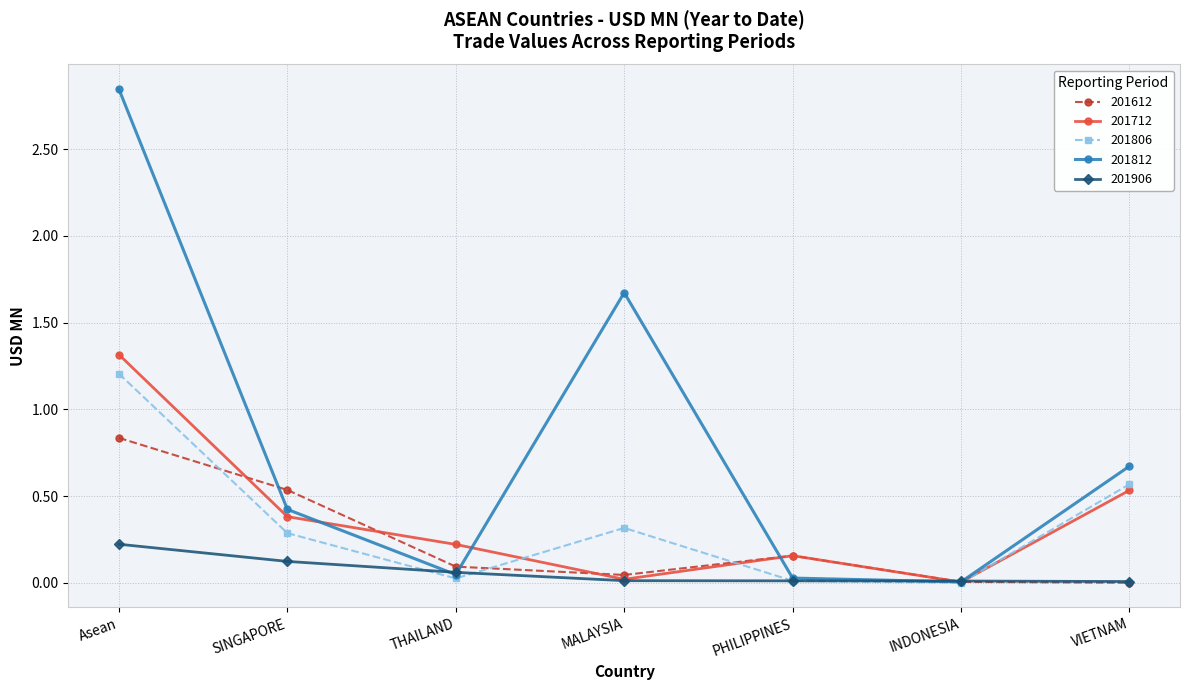

Rank the series by their maximum value, from highest to lowest.

201812, 201712, 201806, 201612, 201906